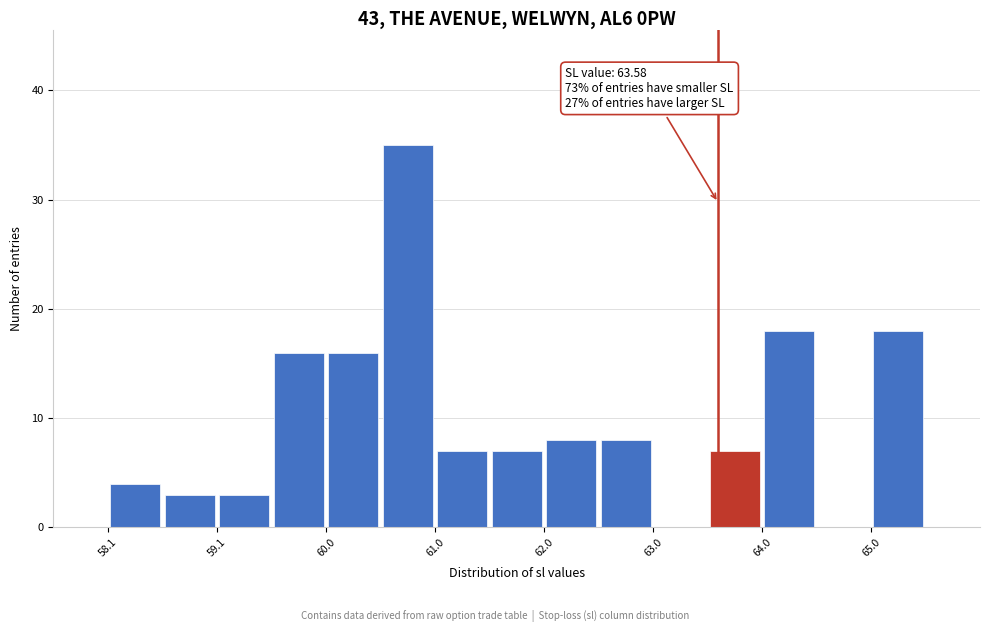

Which range on the x-axis has the tallest bar?

60.5 to 61.0